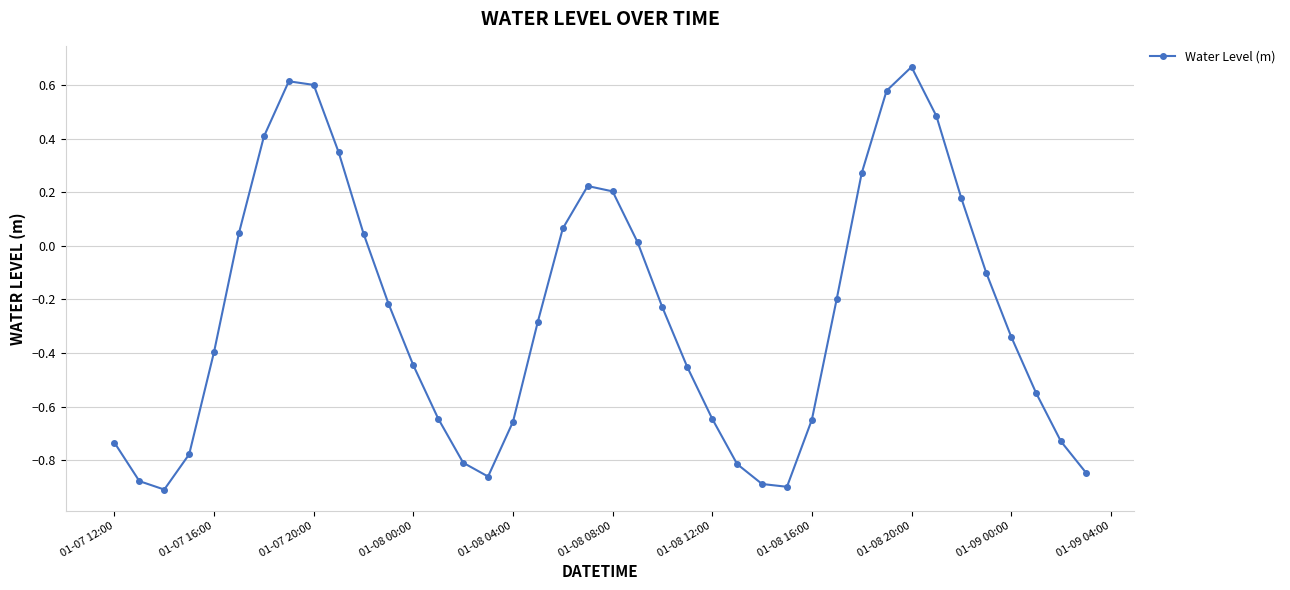

How many points are lower than both their immediate neighbors (excluding endpoints)?

3